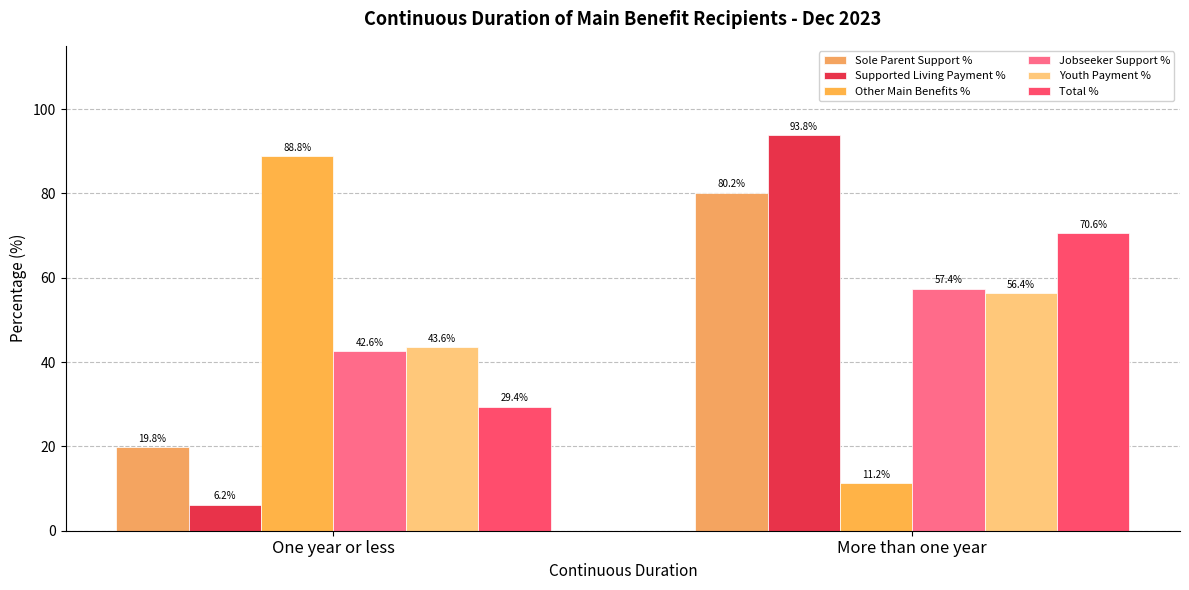

Are the bars grouped side by side (vs. stacked)?

Yes